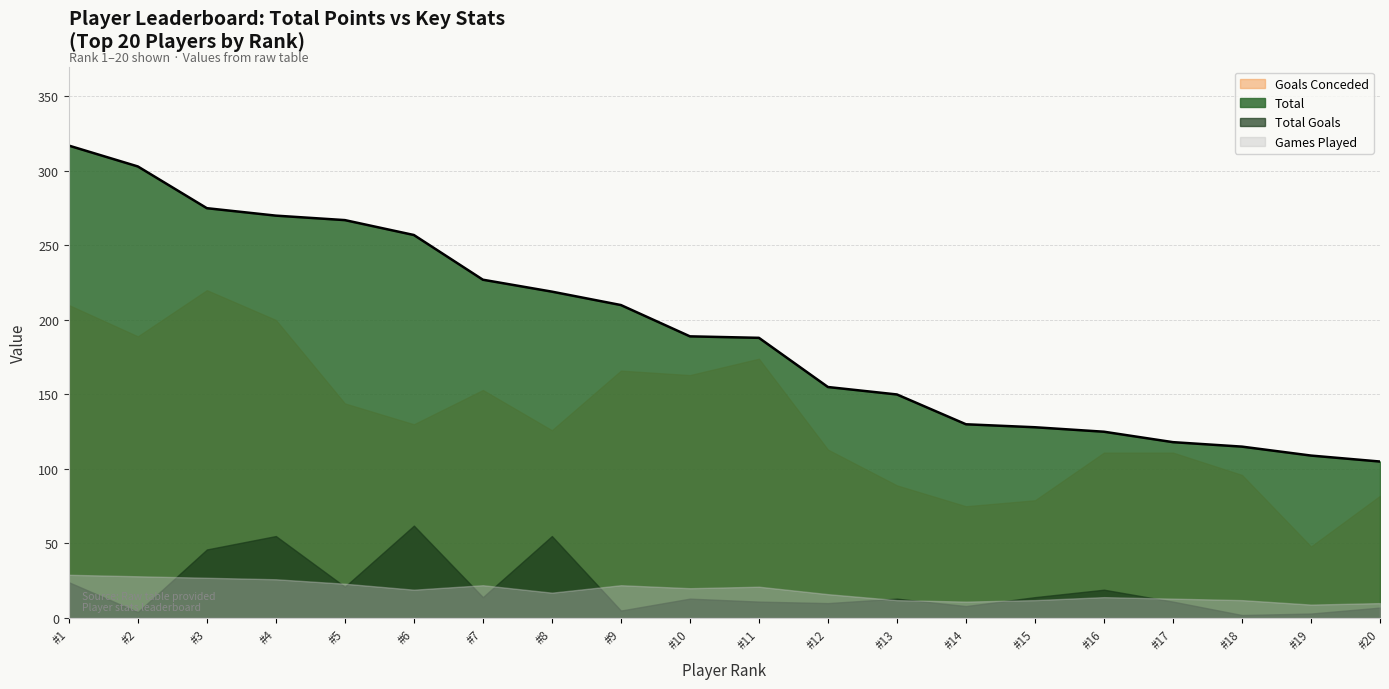

Is the value of Total Goals at #6 greater than the value of Games Played at #20?

Yes